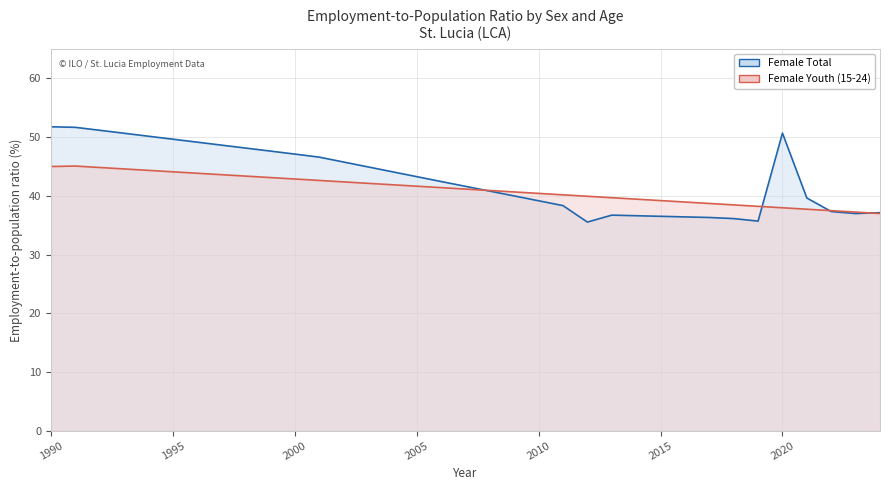

Rank the series by their maximum value, from highest to lowest.

Female Total, Female Youth (15-24)